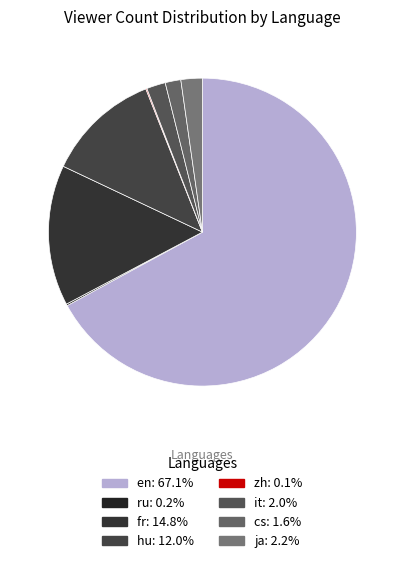

Is it true that ru is 0% of the pie?

True